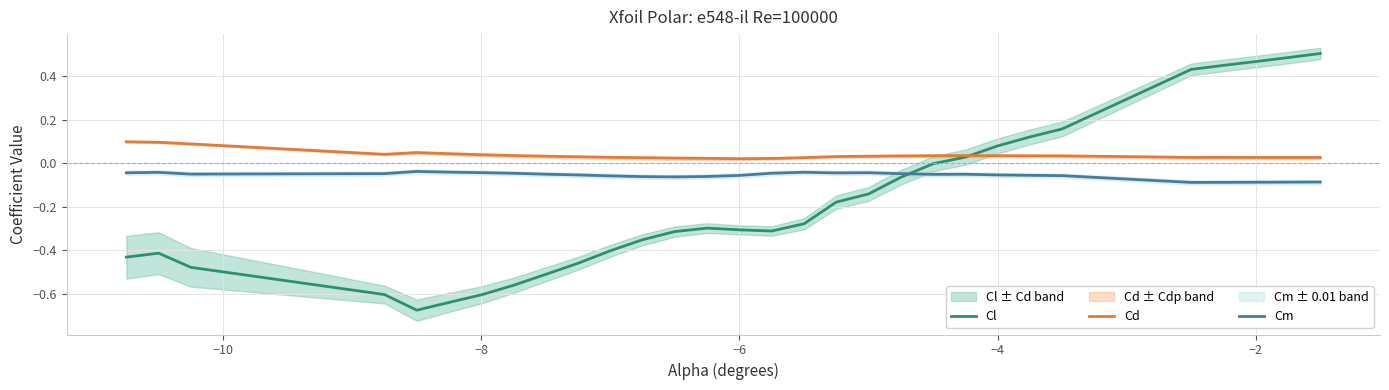

How many categories are shown in the chart?

30